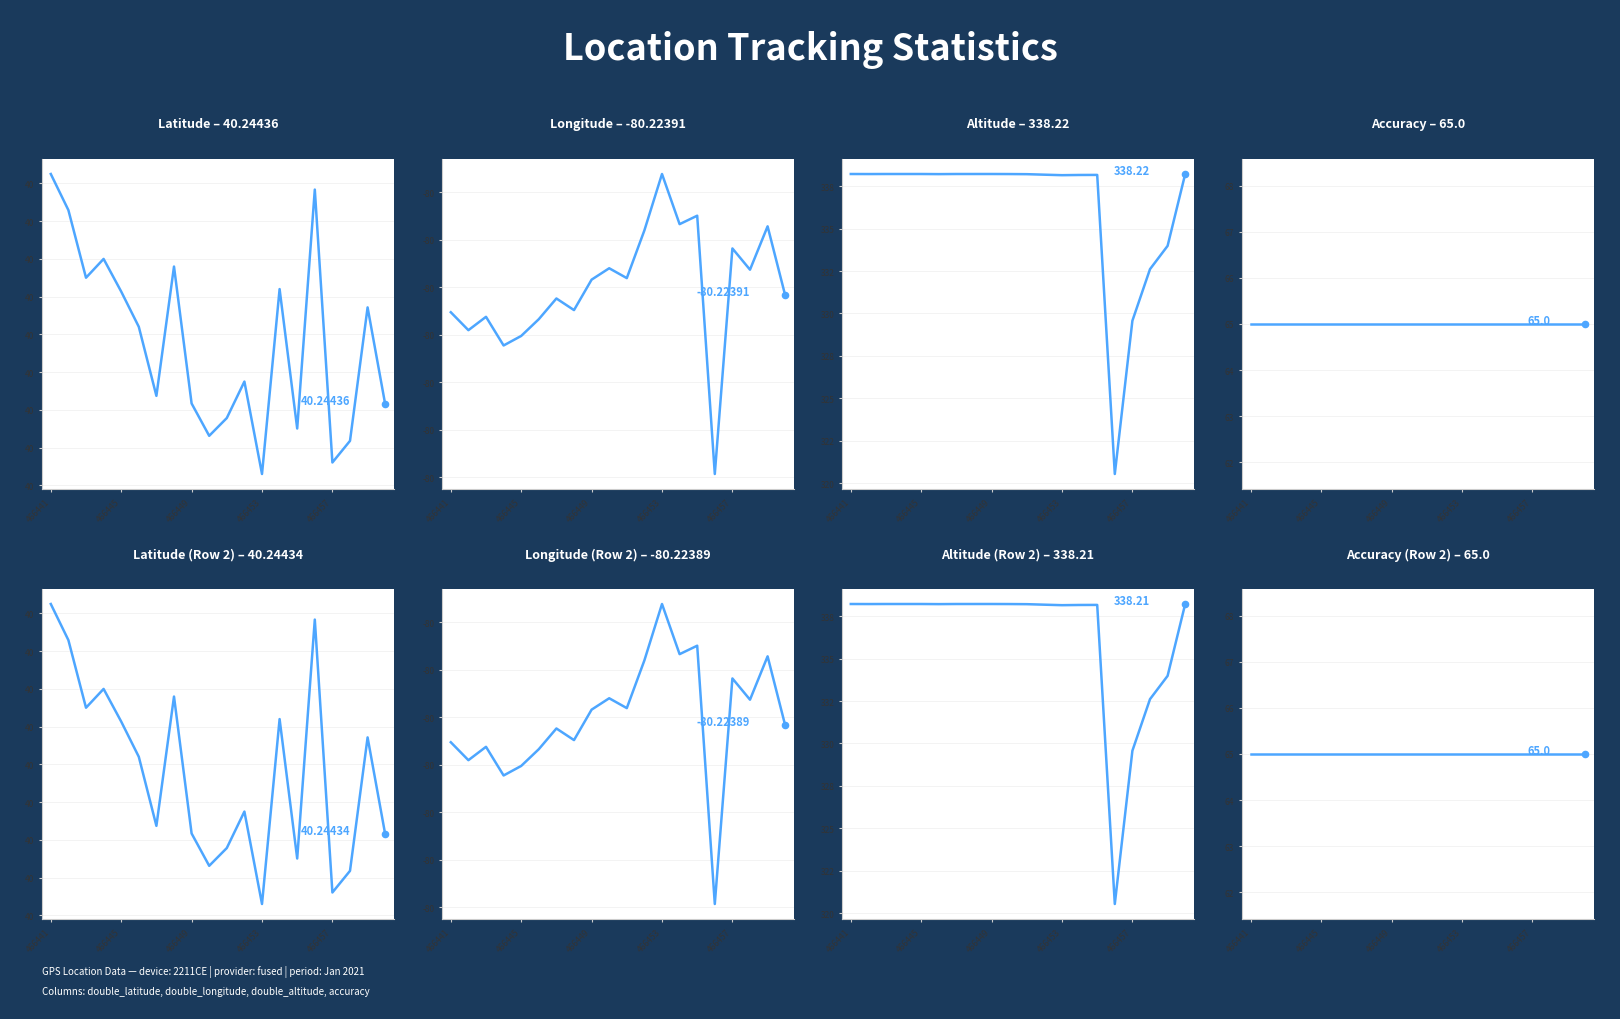

At which category is the sum across all series the highest?

466449